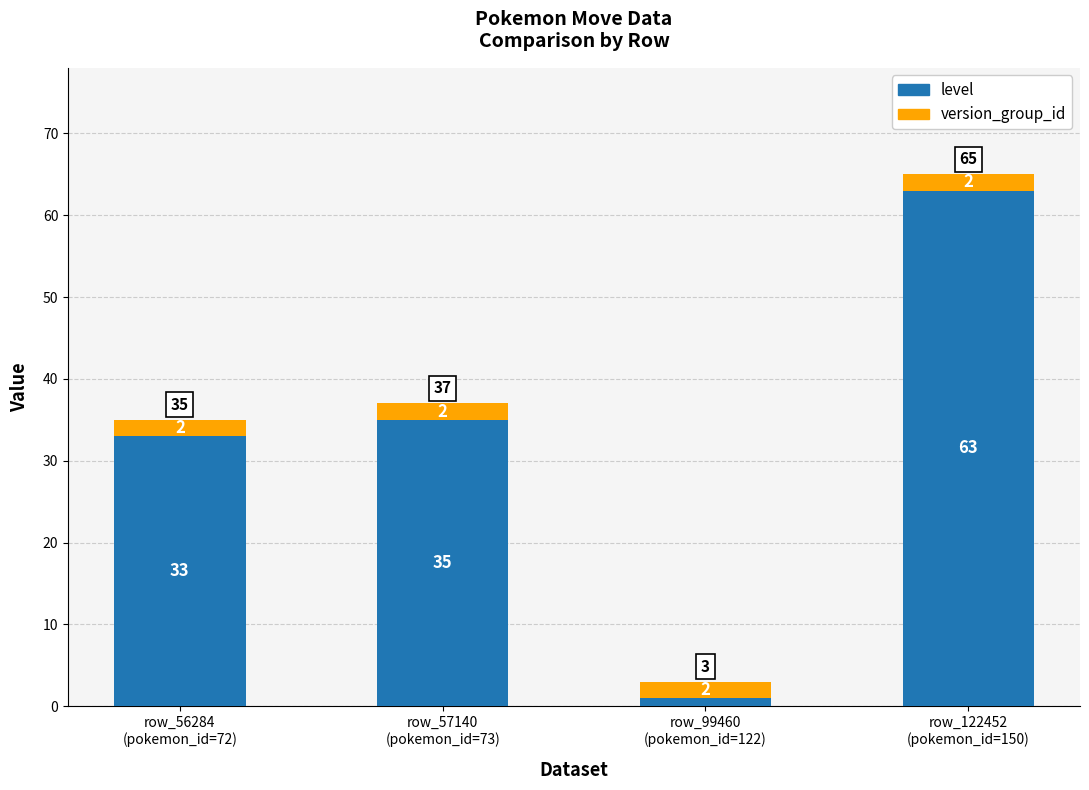

What is the maximum value for level?

63